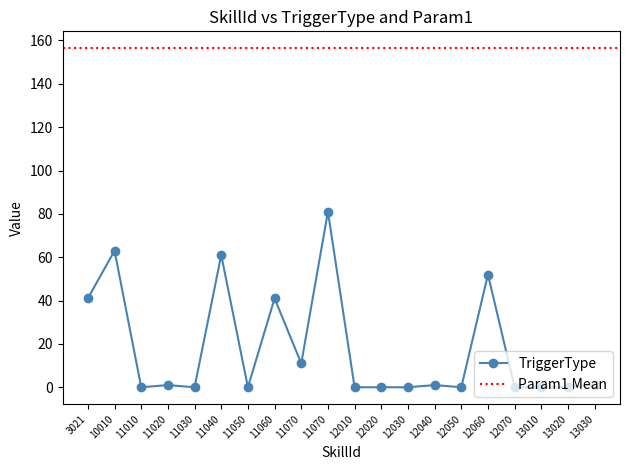

Reading left to right, list all the values displayed in this chart.

41	63	0	1	0	61	0	41	11	81	0	0	0	1	0	52	0	0	0	1